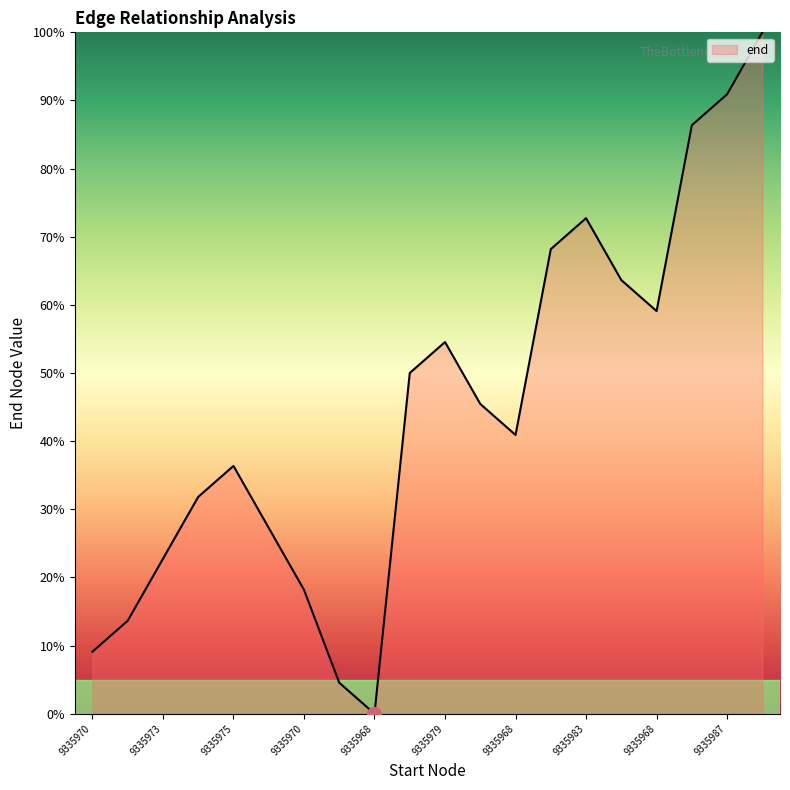

Does the chart have visible grid lines?

No